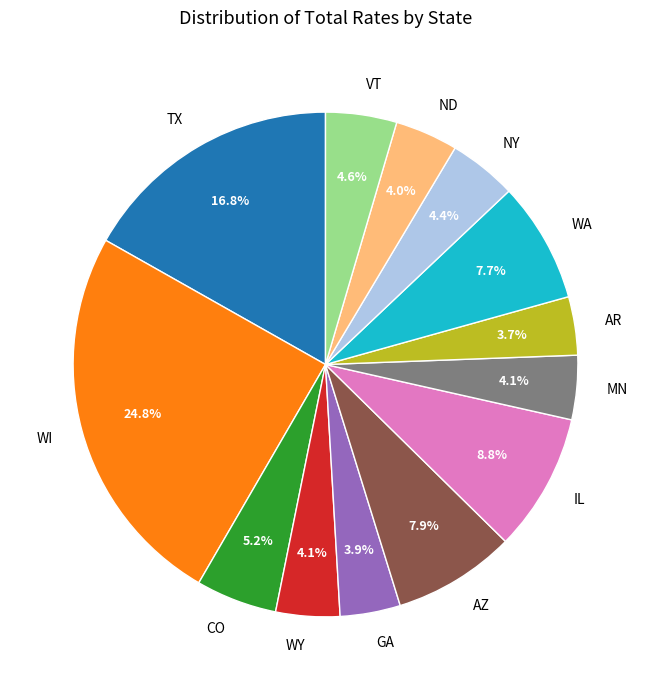

Does any single category account for the majority?

No